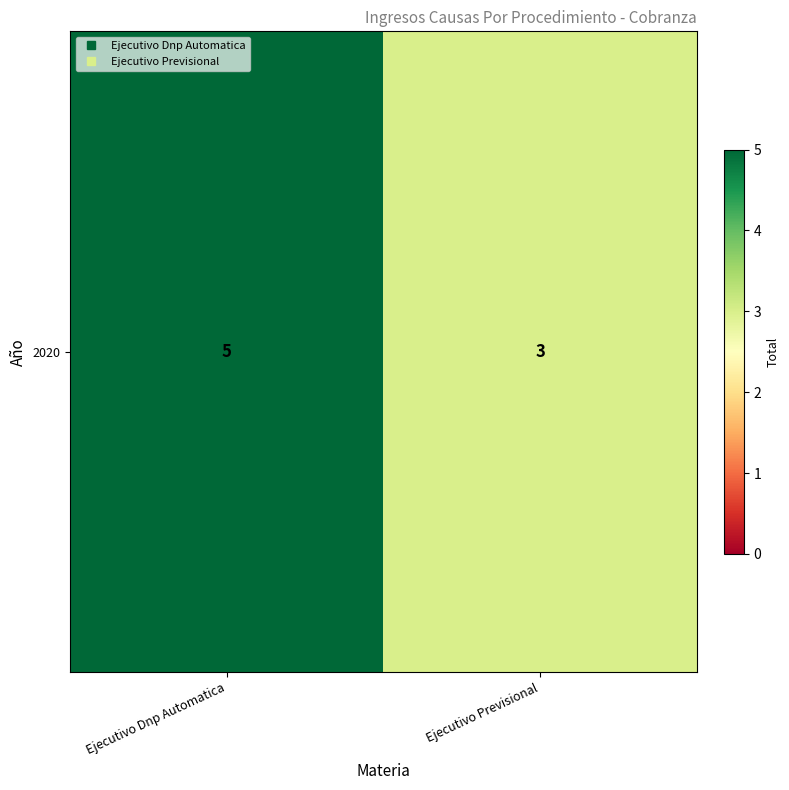

What is the change in value from Ejecutivo Dnp Automatica to Ejecutivo Previsional?

-2